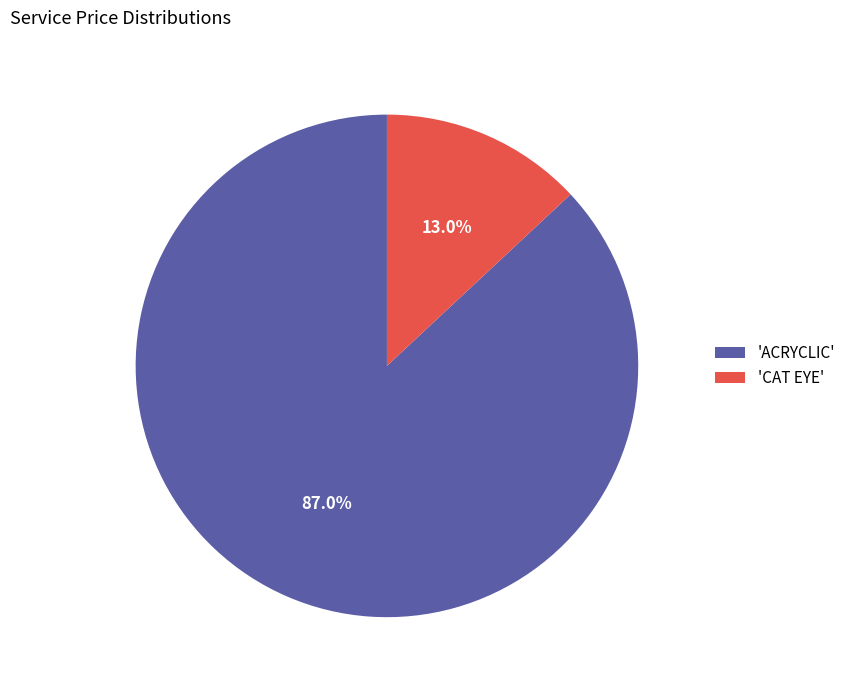

What is the smallest slice in the pie chart?

'CAT EYE'